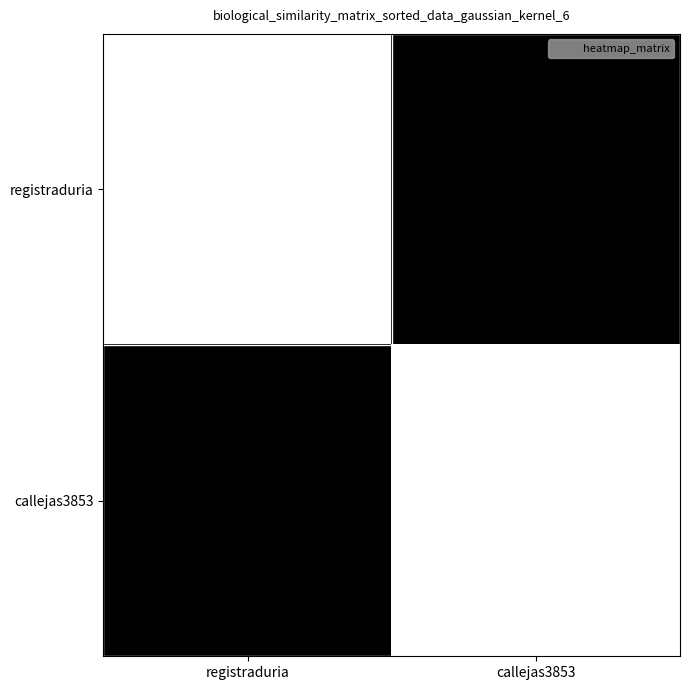

At how many categories does at least one series exceed 0?

2